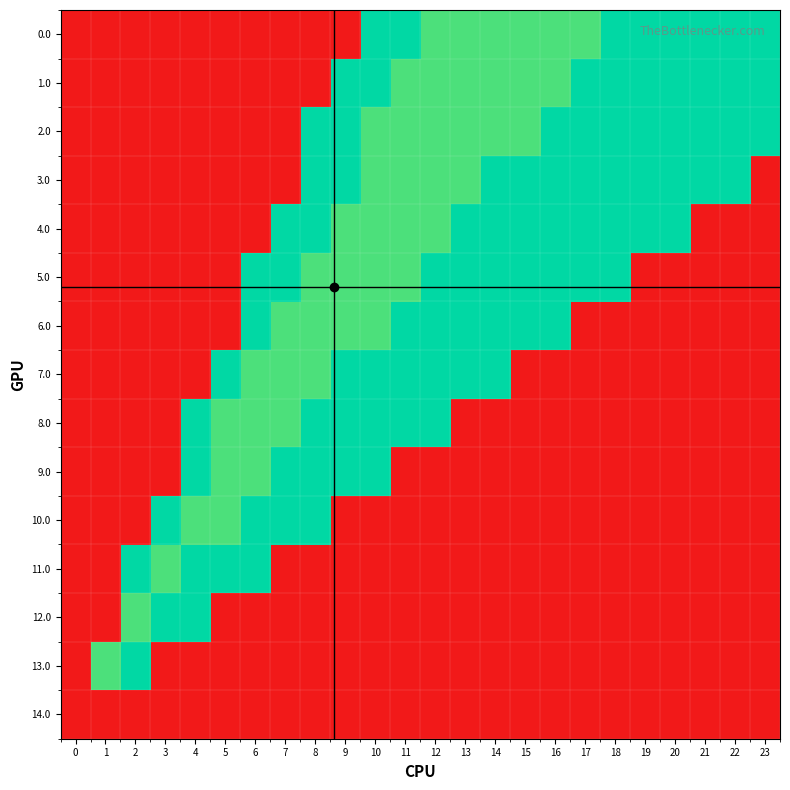

Count the number of data series in this chart.

15